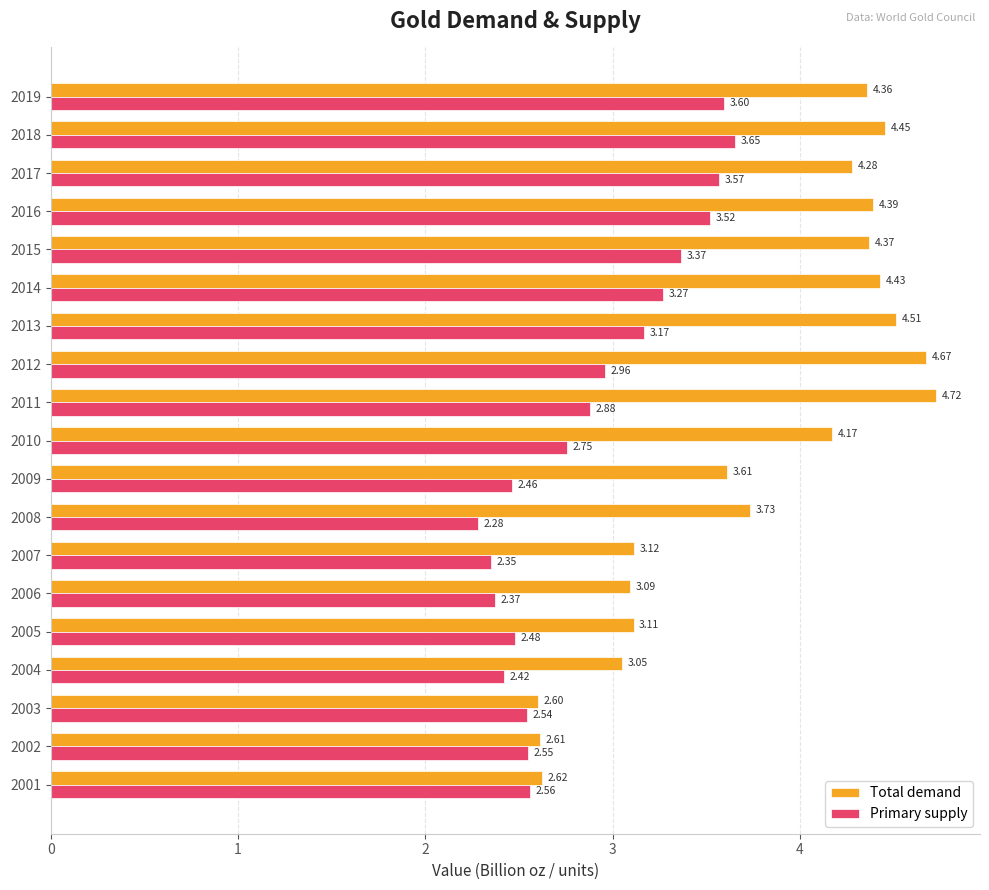

What is the difference between the maximum and minimum values in the Primary supply series?

1.4